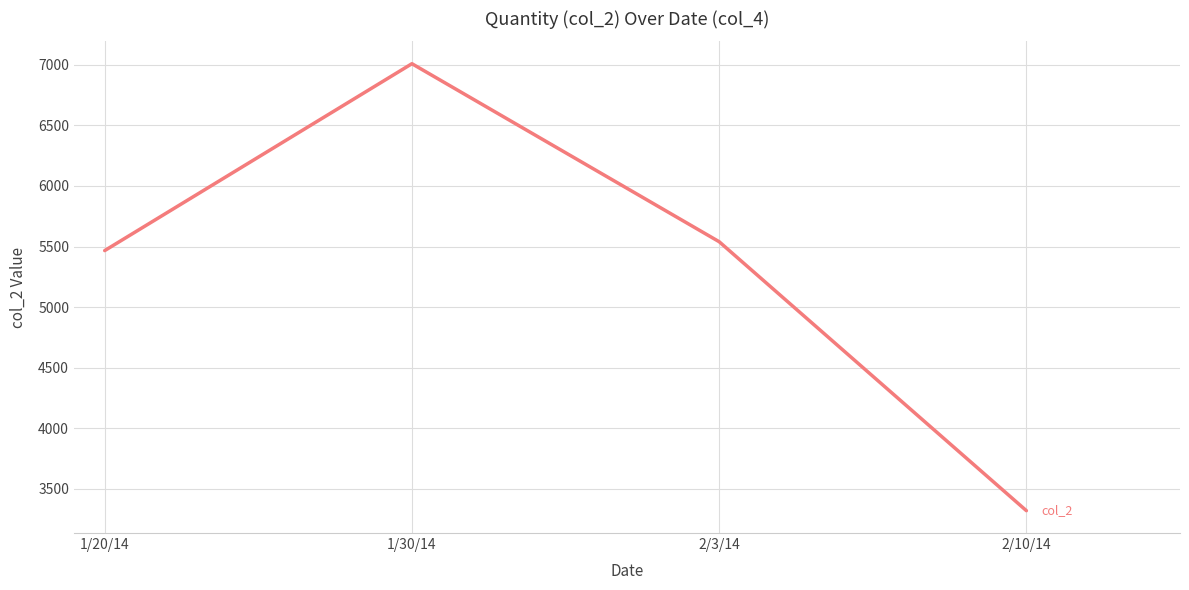

Reading left to right, transcribe all the data shown in this chart.

1/20/14=5467.0	1/30/14=7009.0	2/3/14=5540.3	2/10/14=3321.0